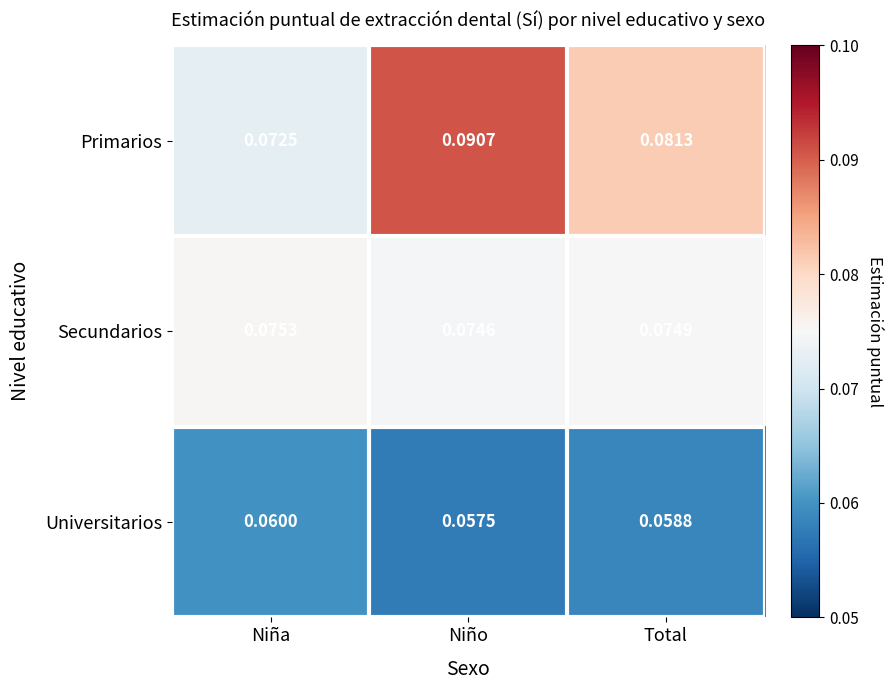

At Niño, list the series in order from largest to smallest.

Primarios, Secundarios, Universitarios